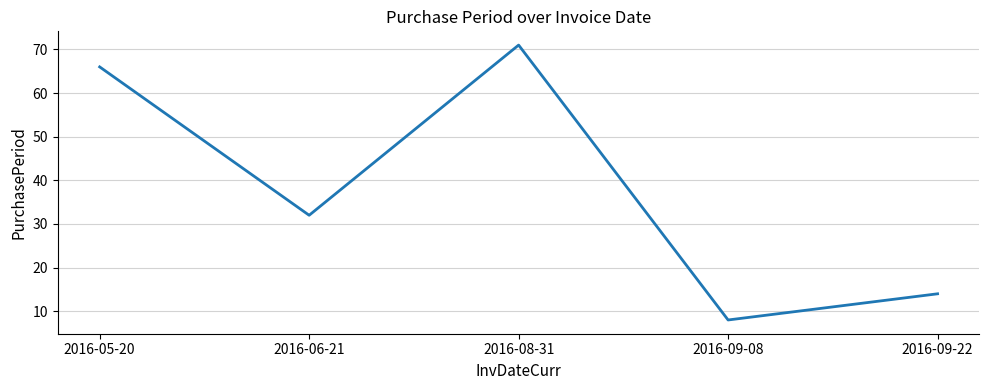

What is the average value?

38